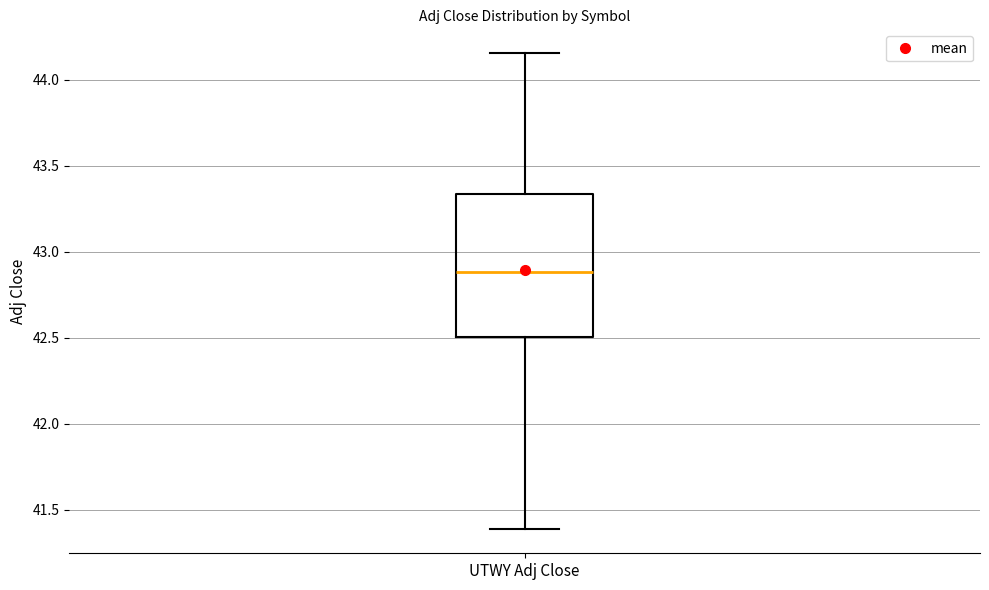

Where is the lower edge of the box for UTWY Adj Close on the y-axis? The values are not printed on the chart, so give them approximately, as read against the axis.

42.50